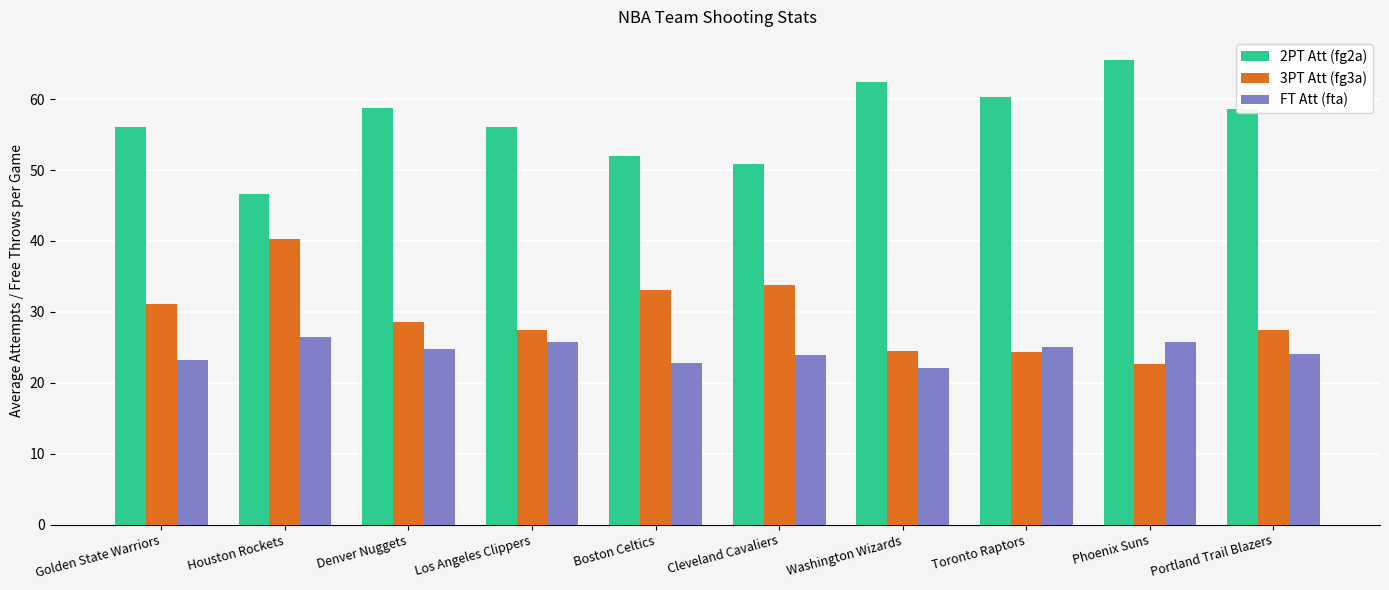

List the series in order of their peak value, lowest first.

FT Att (fta), 3PT Att (fg3a), 2PT Att (fg2a)